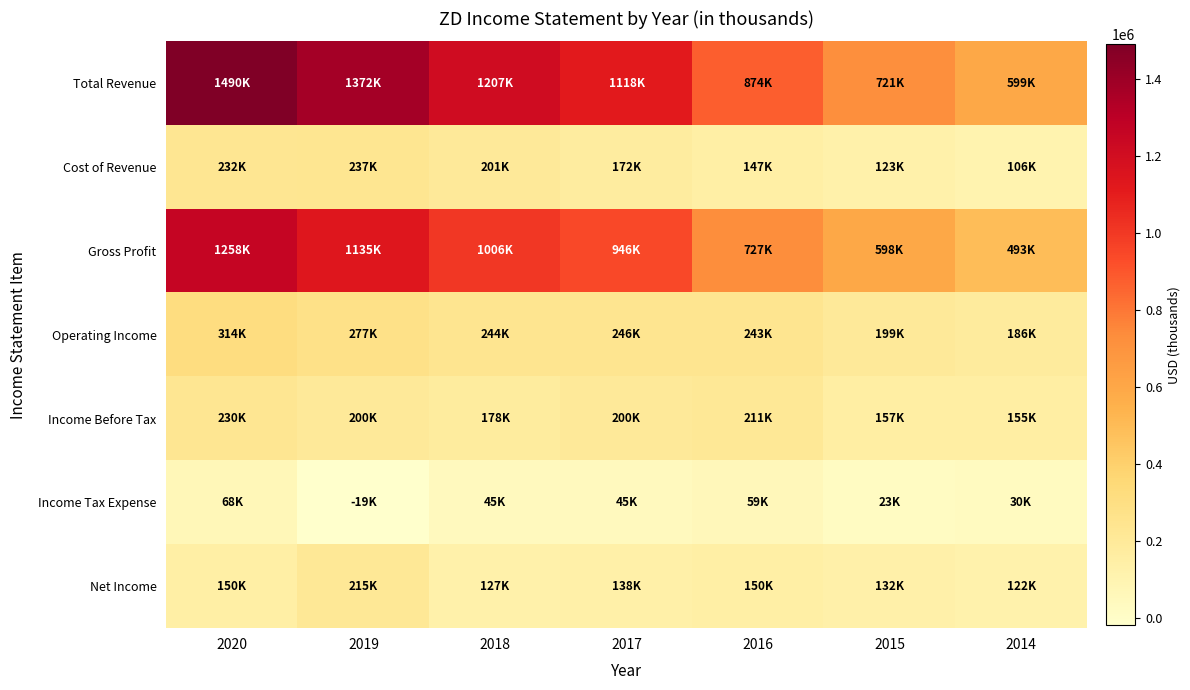

Reading left to right, what are all the values shown in this chart?

Total Revenue: 2020=1489600	2019=1372100	2018=1207300	2017=1117800	2016=874300	2015=720800	2014=599000
Cost of Revenue: 2020=231800	2019=237300	2018=201100	2017=172300	2016=147100	2015=123000	2014=106000
Gross Profit: 2020=1257800	2019=1134700	2018=1006200	2017=945500	2016=727200	2015=597900	2014=493000
Operating Income: 2020=313700	2019=277100	2018=244300	2017=245700	2016=242600	2015=199400	2014=186200
Income Before Tax: 2020=230400	2019=199600	2018=177600	2017=200000	2016=211400	2015=156900	2014=155200
Income Tax Expense: 2020=68400	2019=-19400	2018=44800	2017=44600	2016=59000	2015=23300	2014=29800
Net Income: 2020=150000	2019=215300	2018=126800	2017=137600	2016=150200	2015=131500	2014=121700